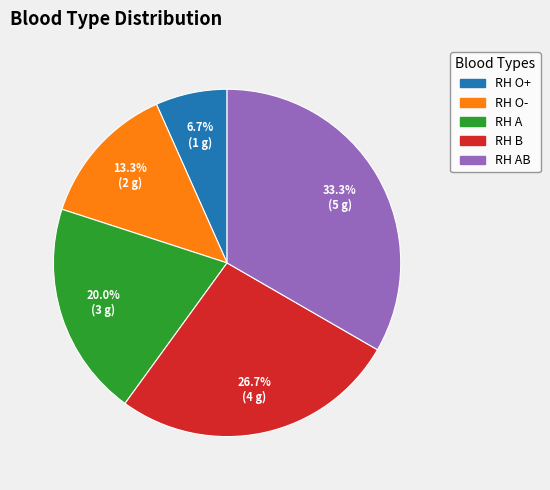

To the nearest percent, what percentage of the pie is RH B?

27%